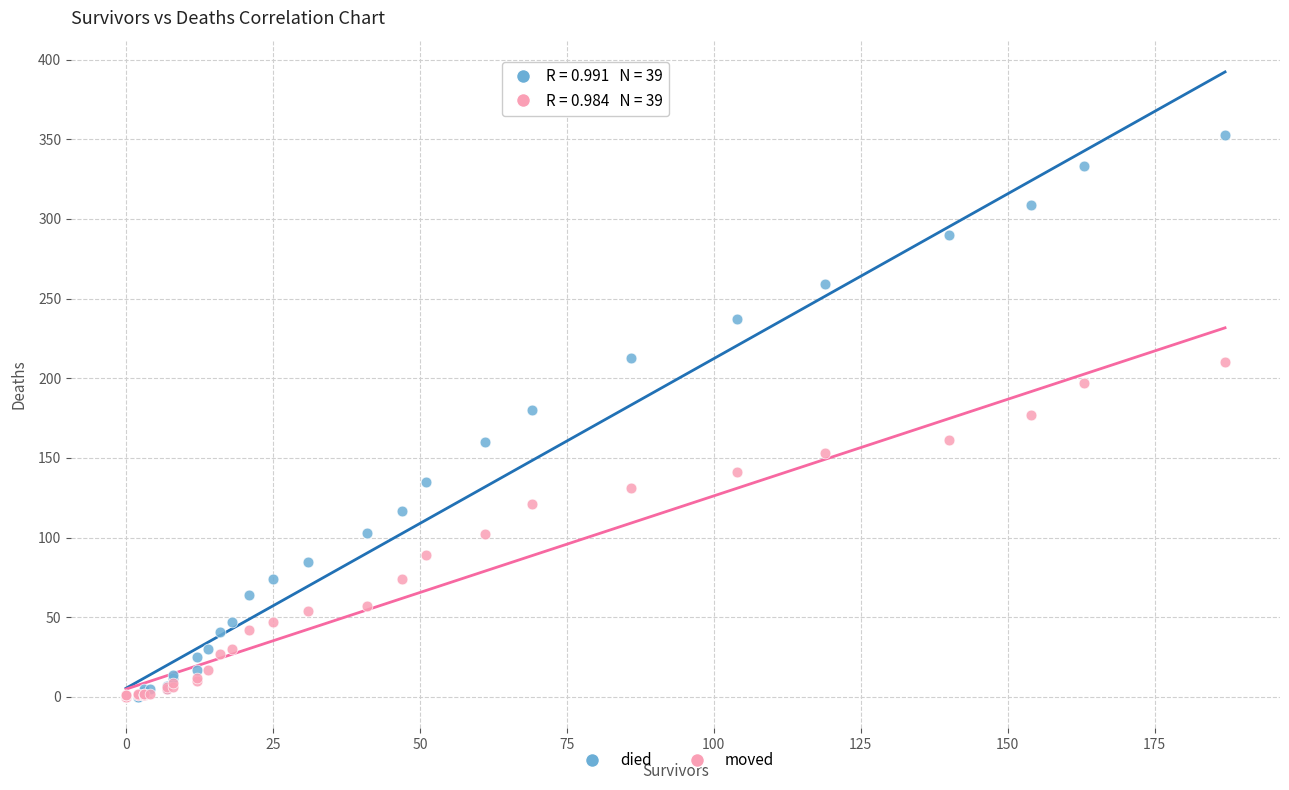

Which series contains the highest Y value?

died